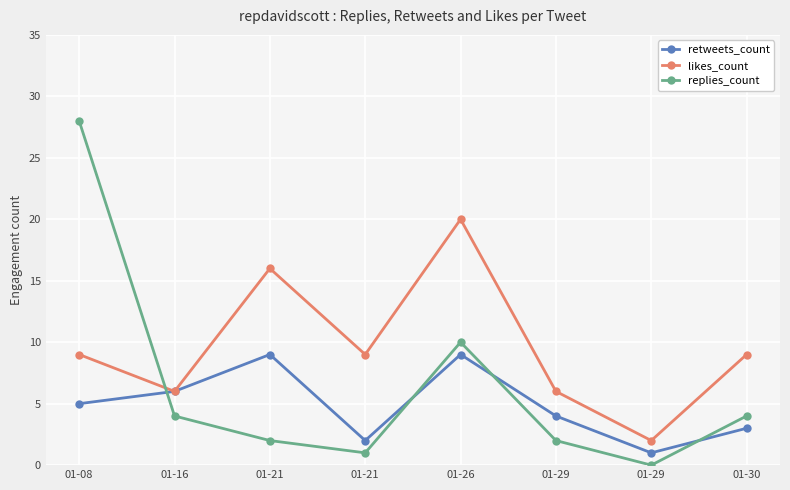

How many lines are shown in the chart?

3